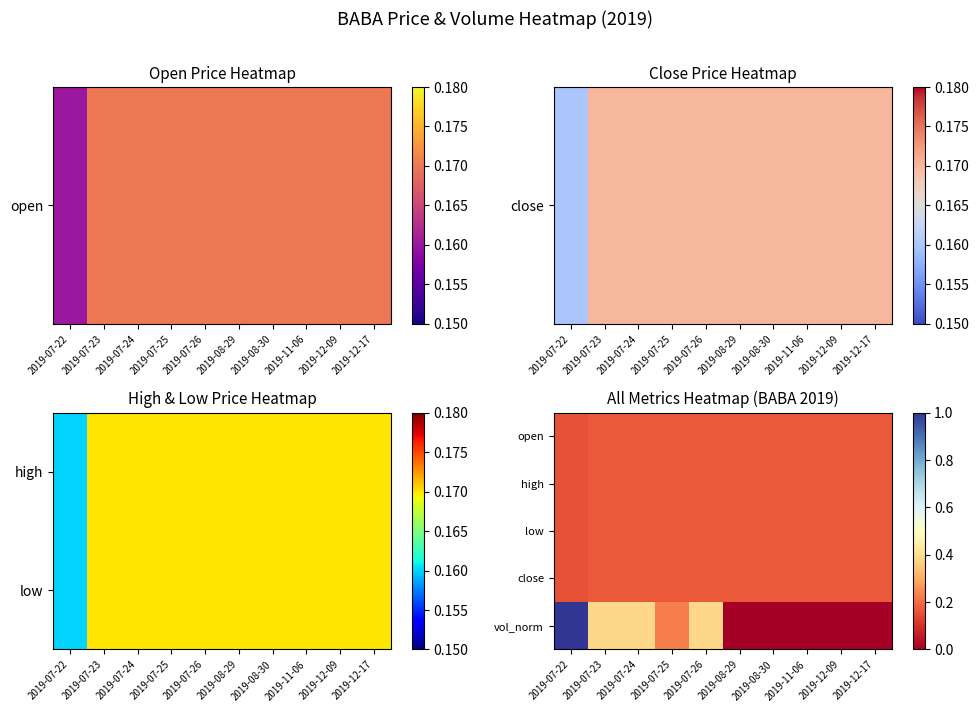

What is the sum of the high values at 2019-12-17 and 2019-07-22?

0.3